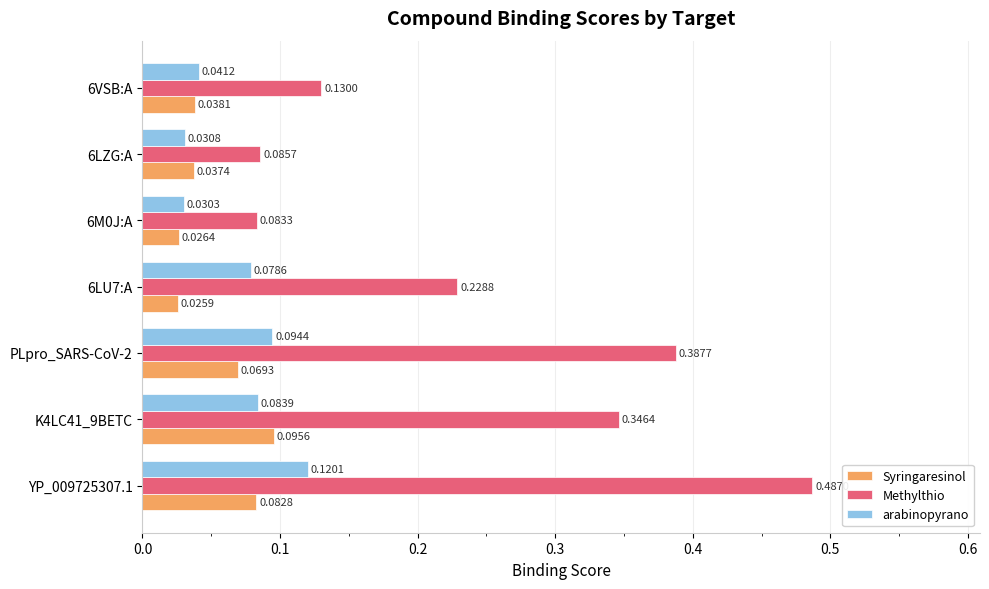

Rank the series at K4LC41_9BETC from lowest to highest value.

arabinopyrano, Syringaresinol, Methylthio